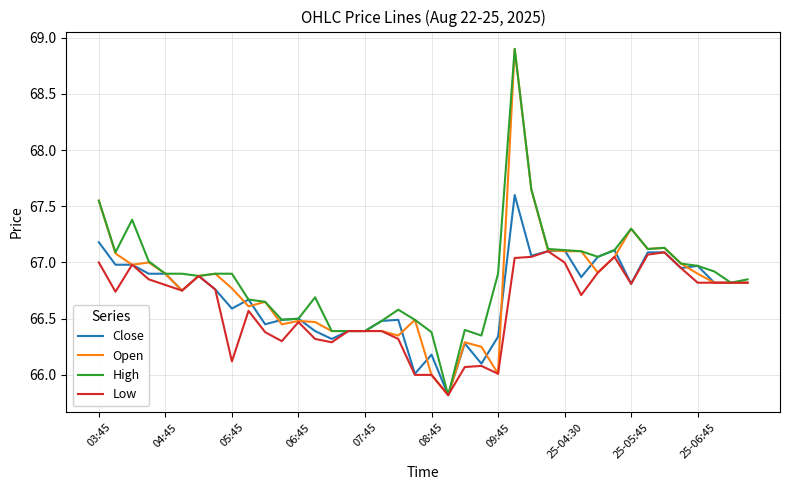

What is the greatest value displayed?

68.9